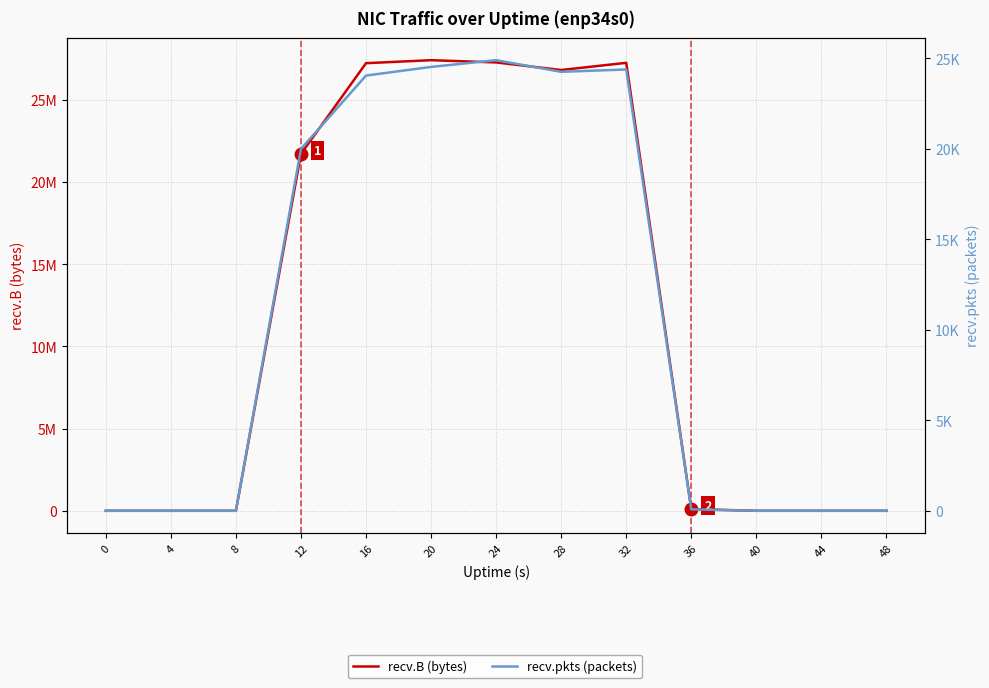

Which series has the largest range (max minus min)?

recv.B (bytes)